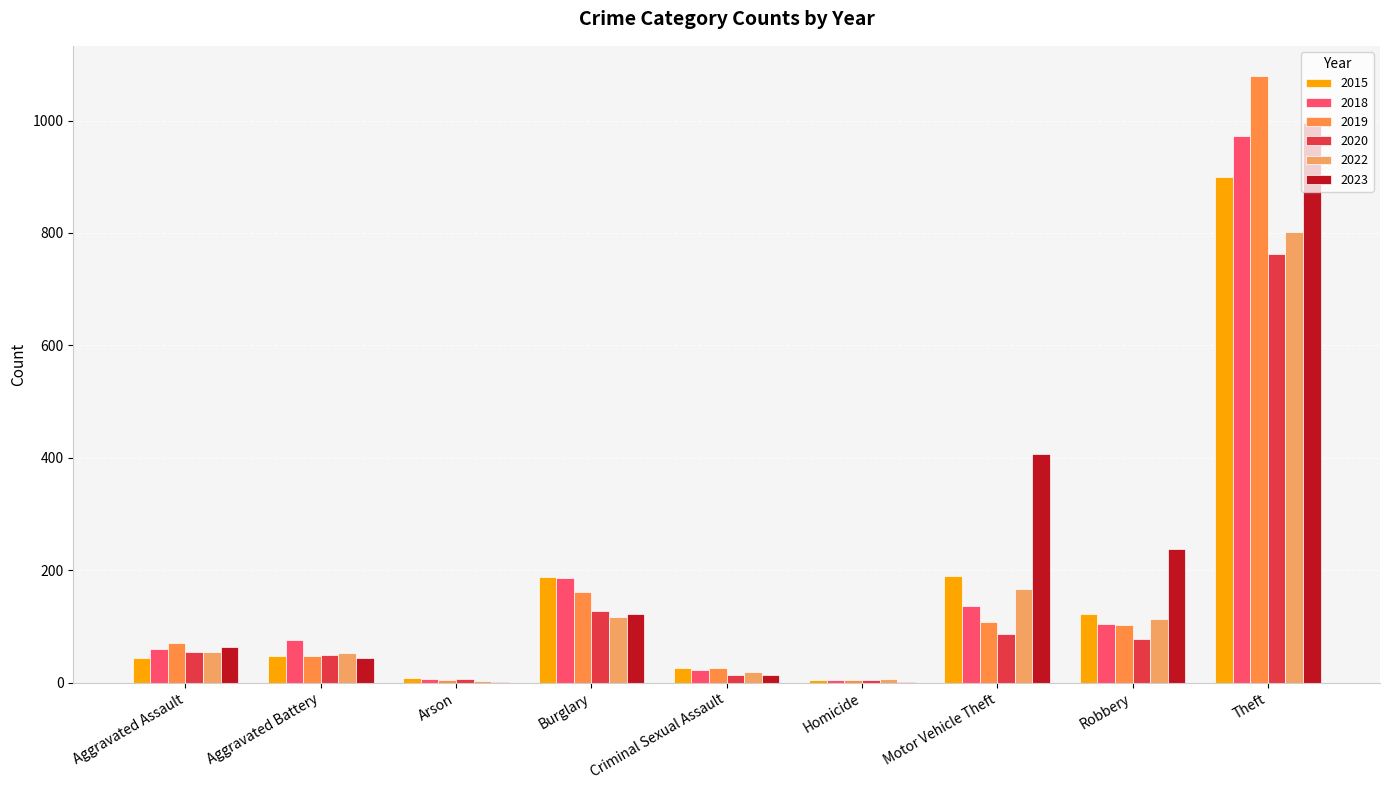

What is the sum of the 2018 values at Motor Vehicle Theft and Robbery?

242